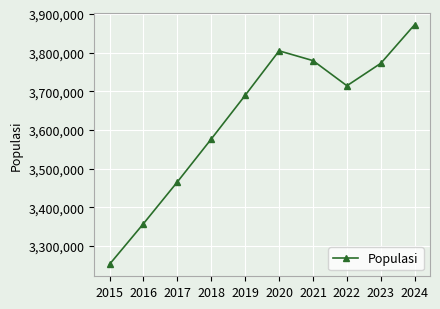

What is the average value?

3628924